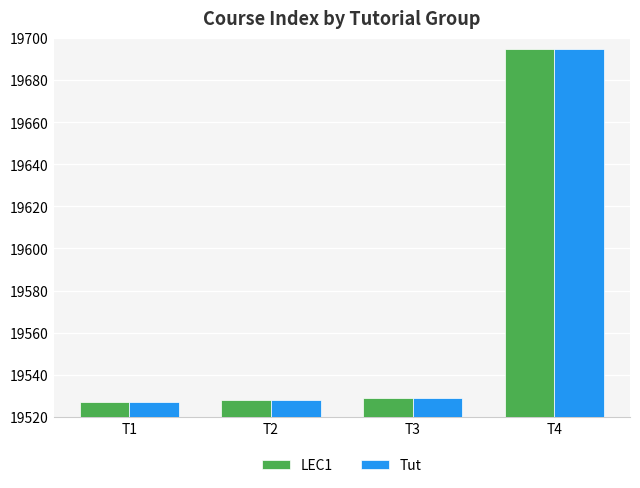

Are the bars grouped side by side (vs. stacked)?

Yes